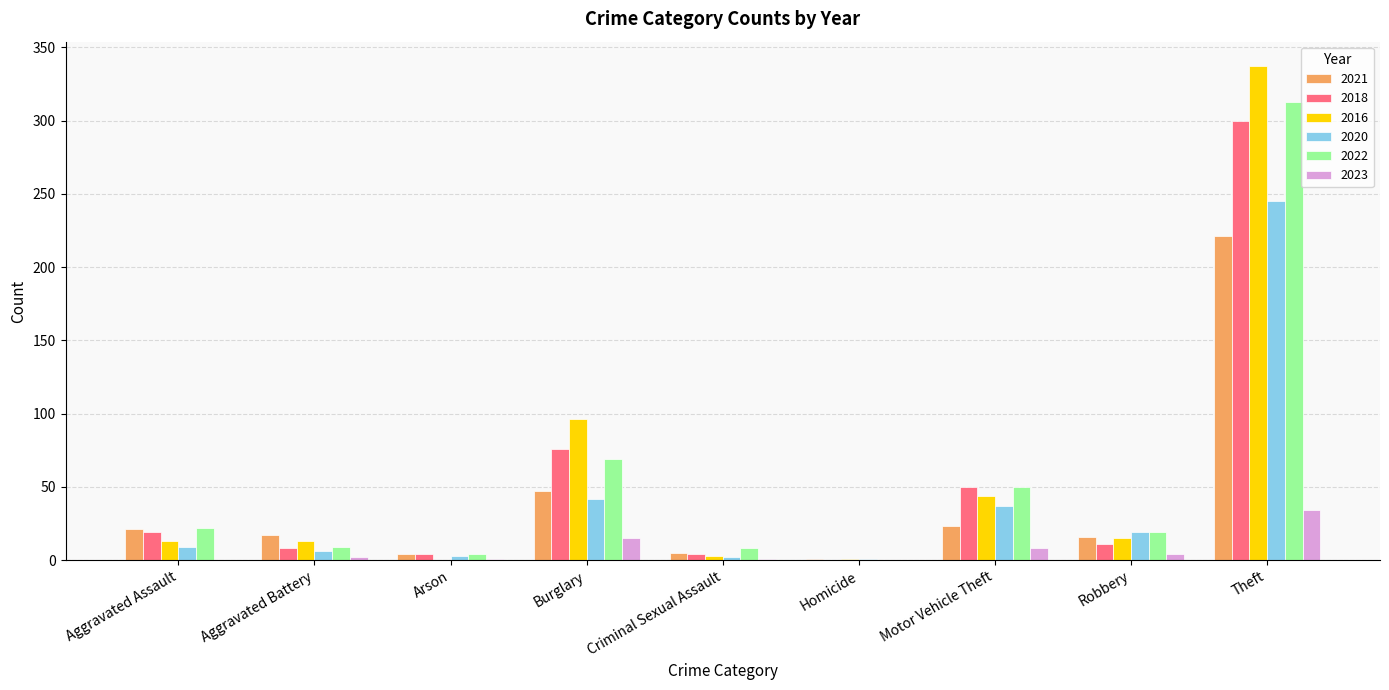

Which series has the widest spread of values?

2016